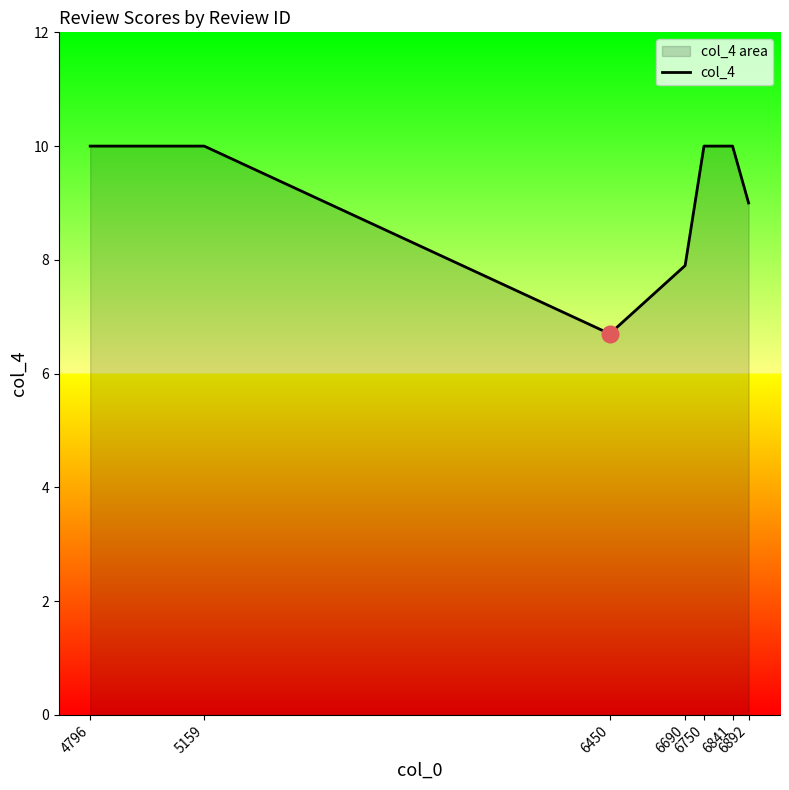

At which label is the value closest to 8?

6690